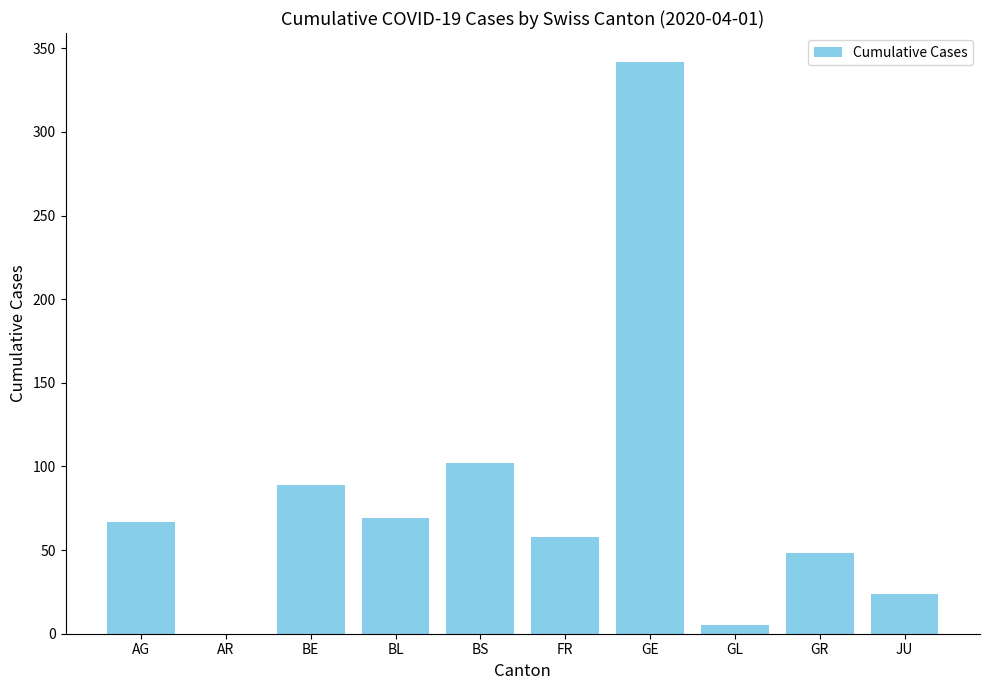

Reading left to right, list all the values displayed in this chart.

67	0	89	69	102	58	342	5	48	24